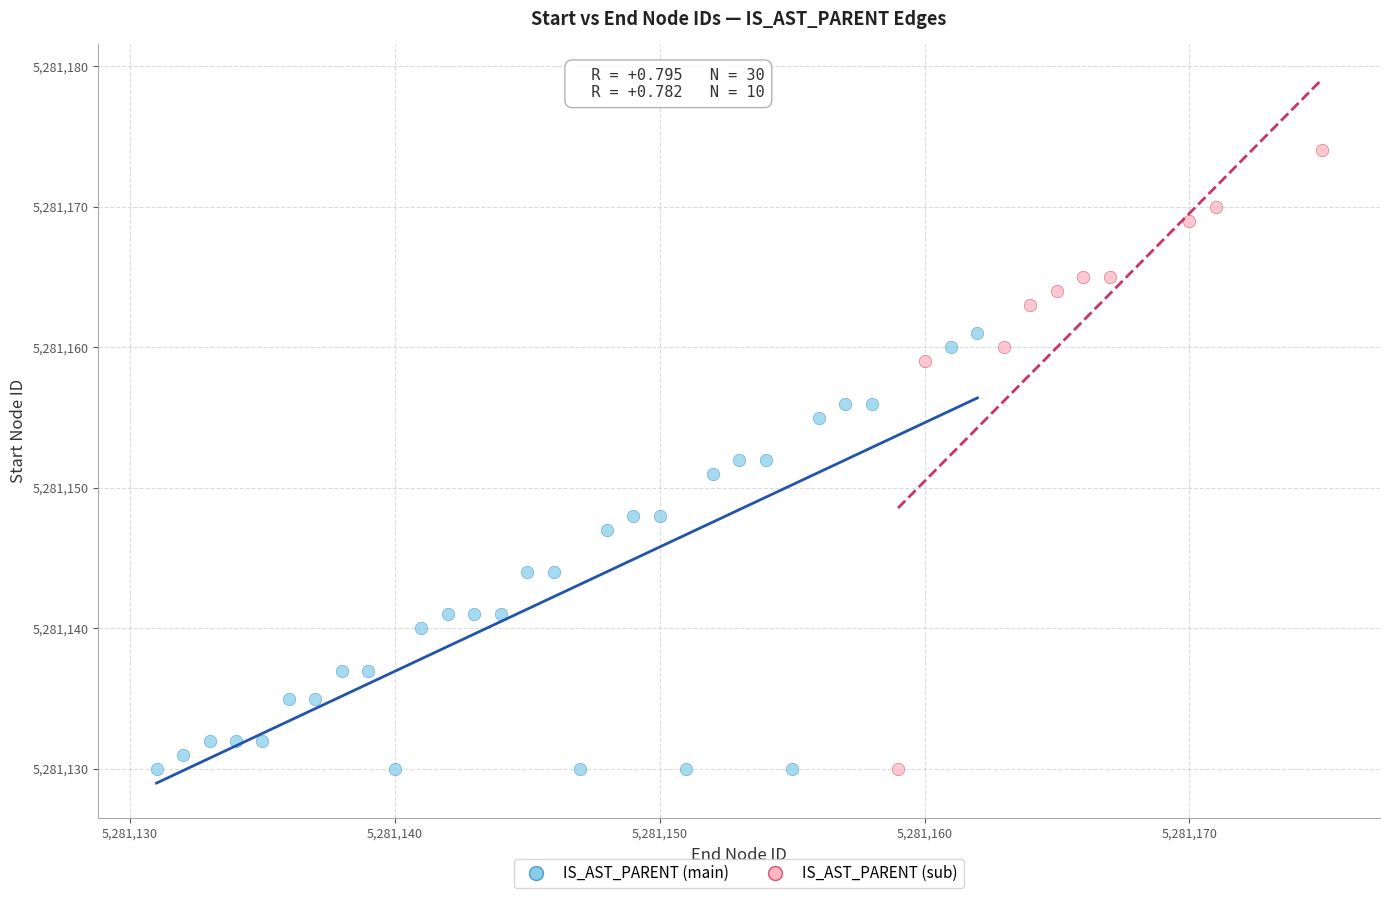

Which series has the widest spread of Y values?

IS_AST_PARENT (sub)